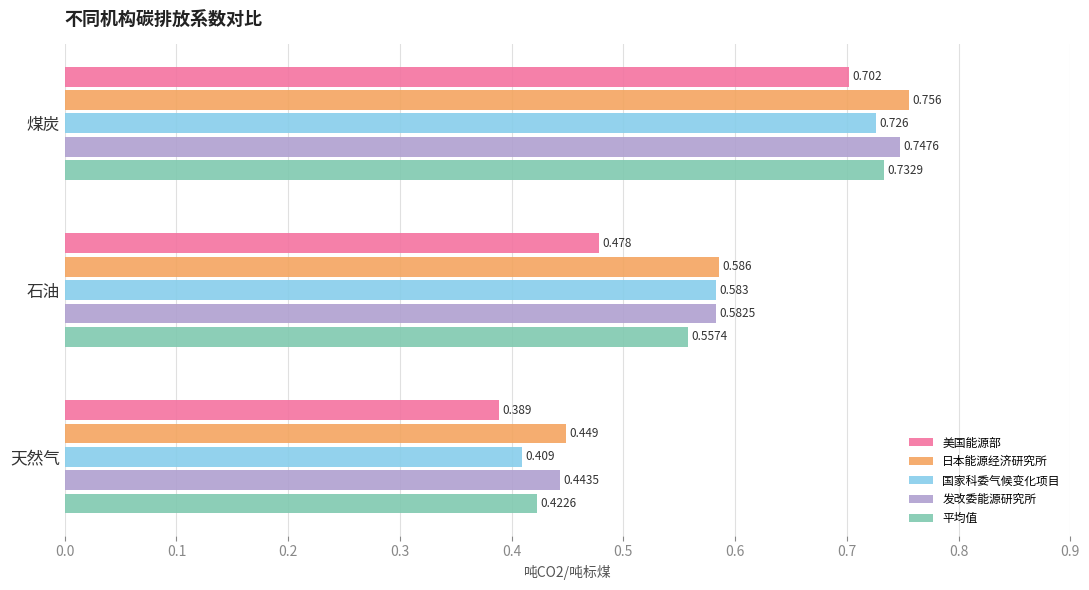

Rank the series by their maximum value, from lowest to highest.

美国能源部, 国家科委气候变化项目, 平均值, 发改委能源研究所, 日本能源经济研究所